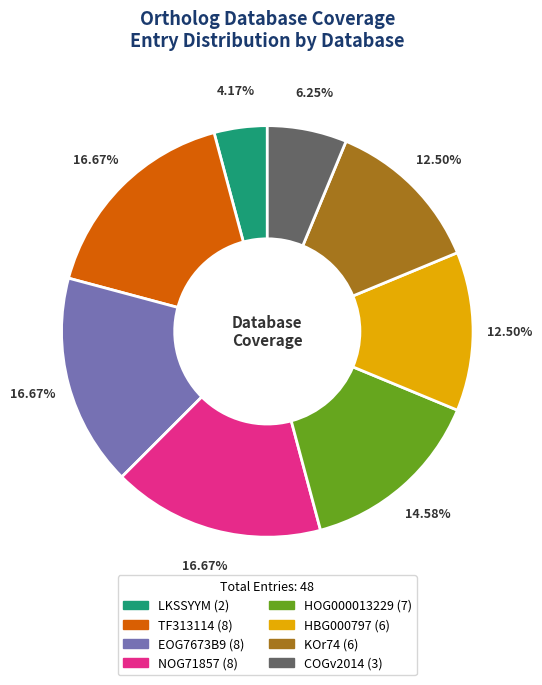

To the nearest percent, what is the combined percentage of TF313114 and LKSSYYM?

21%